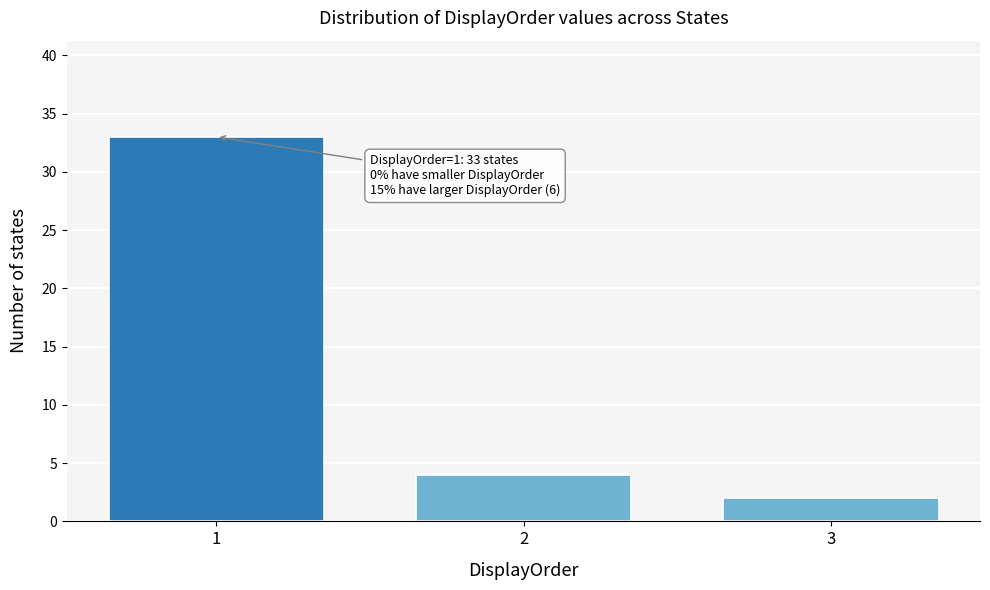

Reading right to left, transcribe all the data shown in this chart.

2	4	33